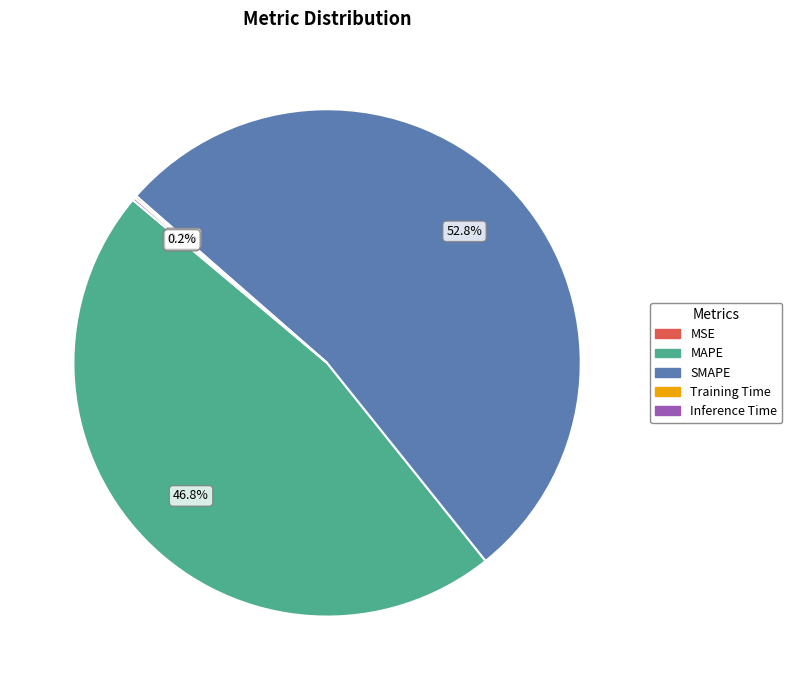

What percentage is the SMAPE slice, to the nearest percent?

53%